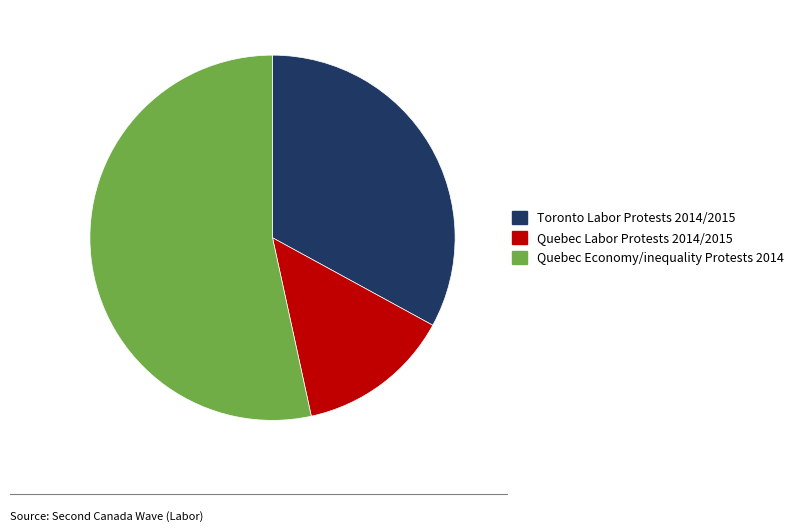

The Quebec Labor Protests 2014/2015 slice represents 14% of the pie. True or false?

True